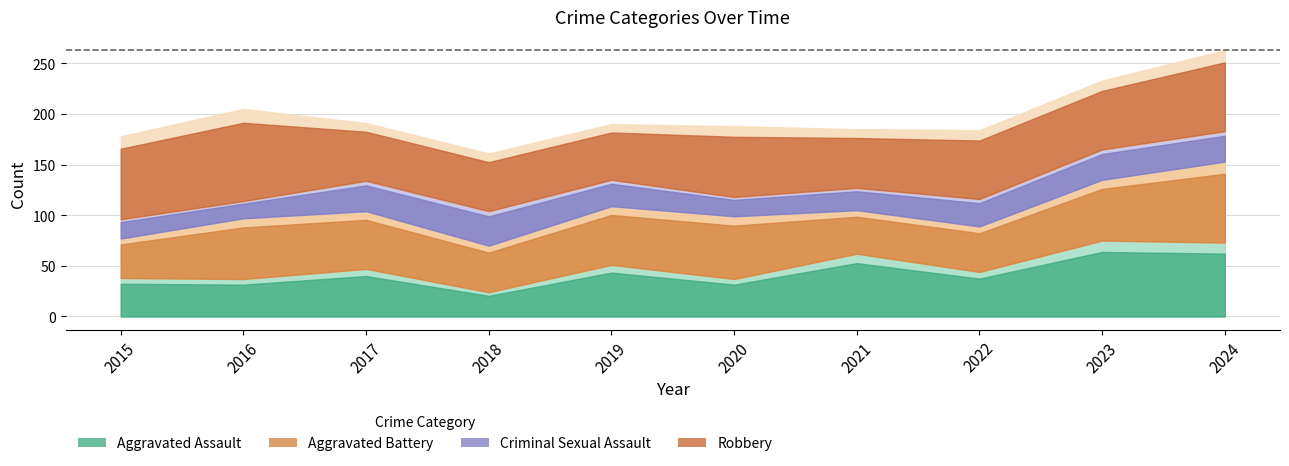

Does the chart have visible grid lines?

Yes